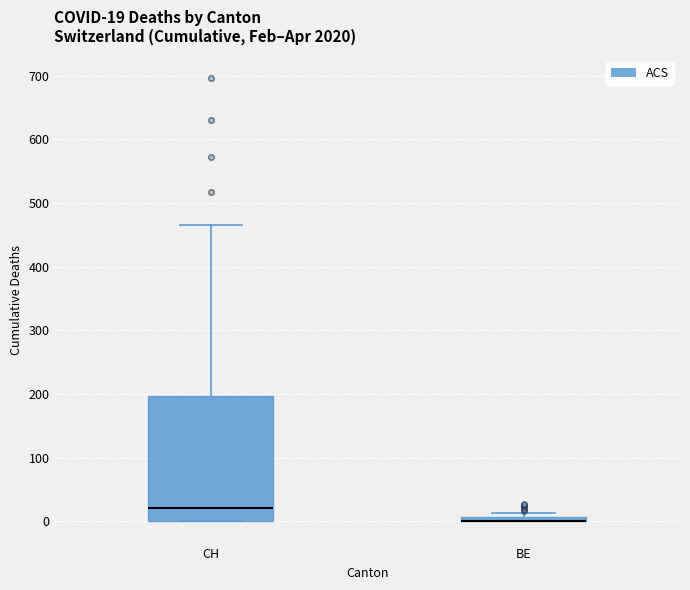

Which box is the tallest, from its lower edge to its upper edge?

CH